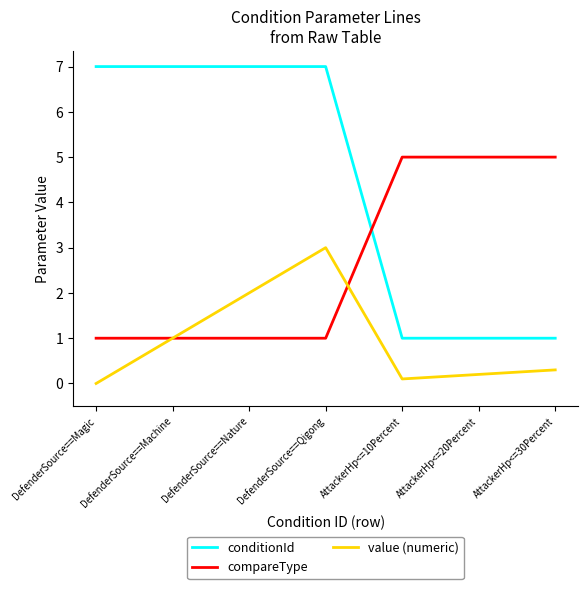

How many series are shown in this chart?

3